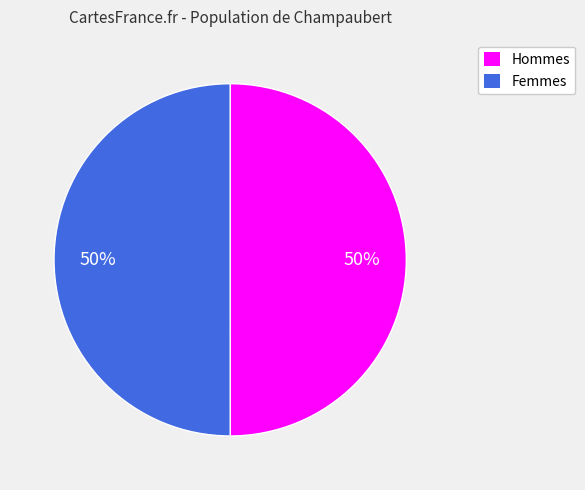

Combined, do Hommes and Femmes account for over 50%?

Yes